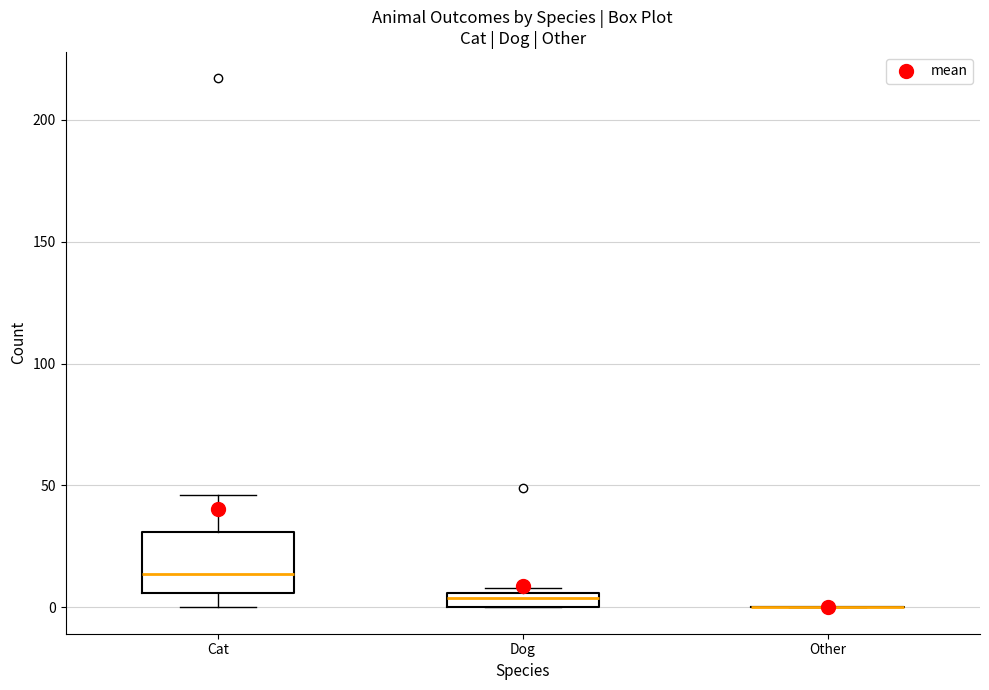

Where is the lower edge of the box for Dog on the y-axis? The values are not printed on the chart, so give them approximately, as read against the axis.

0